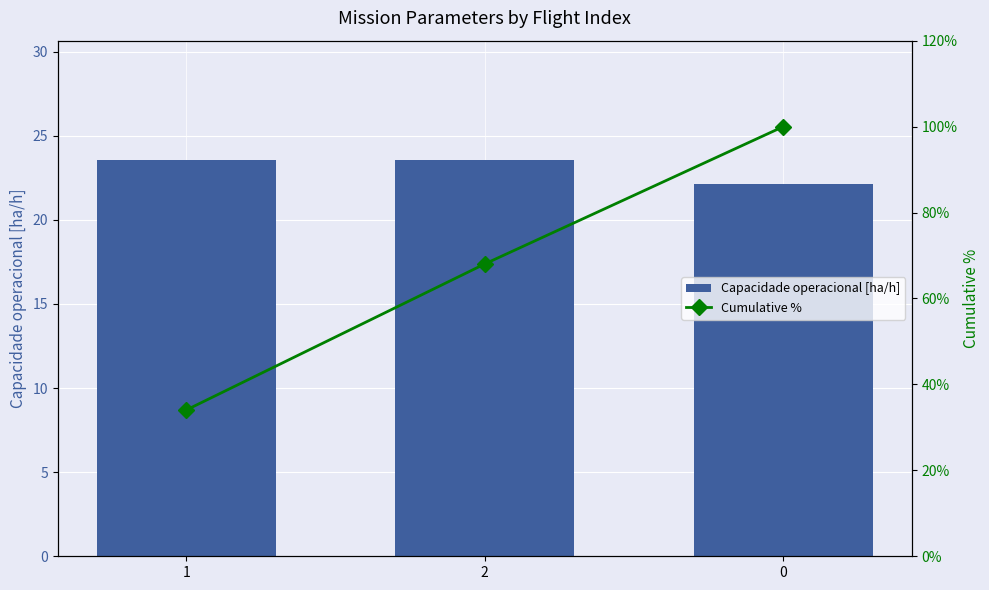

Reading right to left, transcribe all the data shown in this chart.

Capacidade operacional [ha/h]: 0=22.1	2=23.6	1=23.6
Cumulative %: 0=100.0	2=68.0	1=34.0